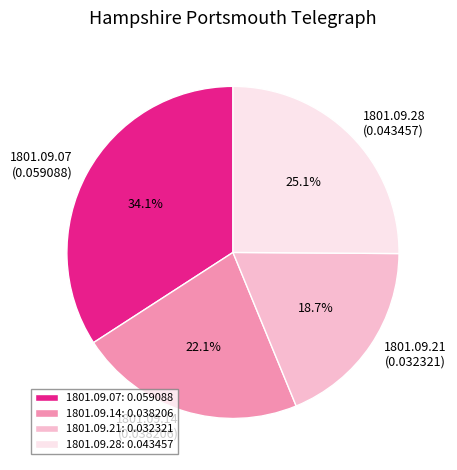

What percentage do 1801.09.21 and 1801.09.07 together represent?

52.8%